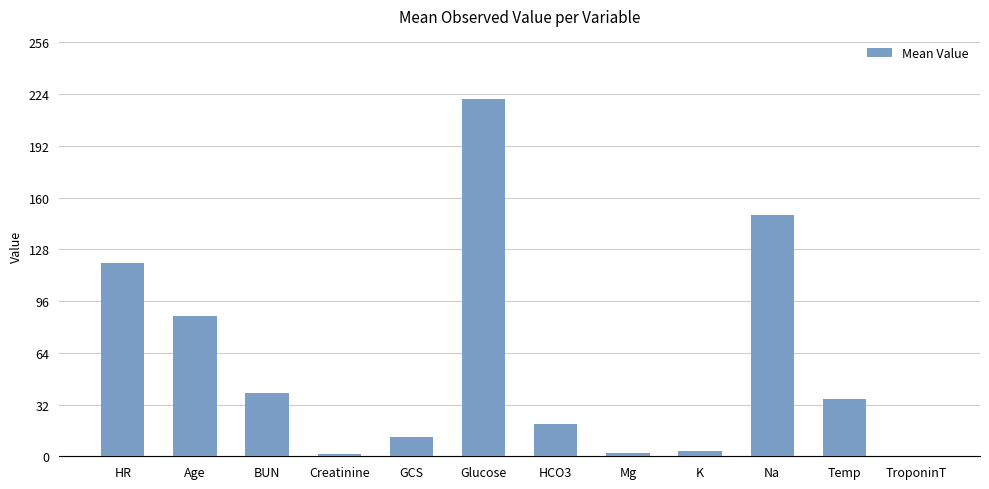

What is the difference between the values at Age and Glucose?

134.0